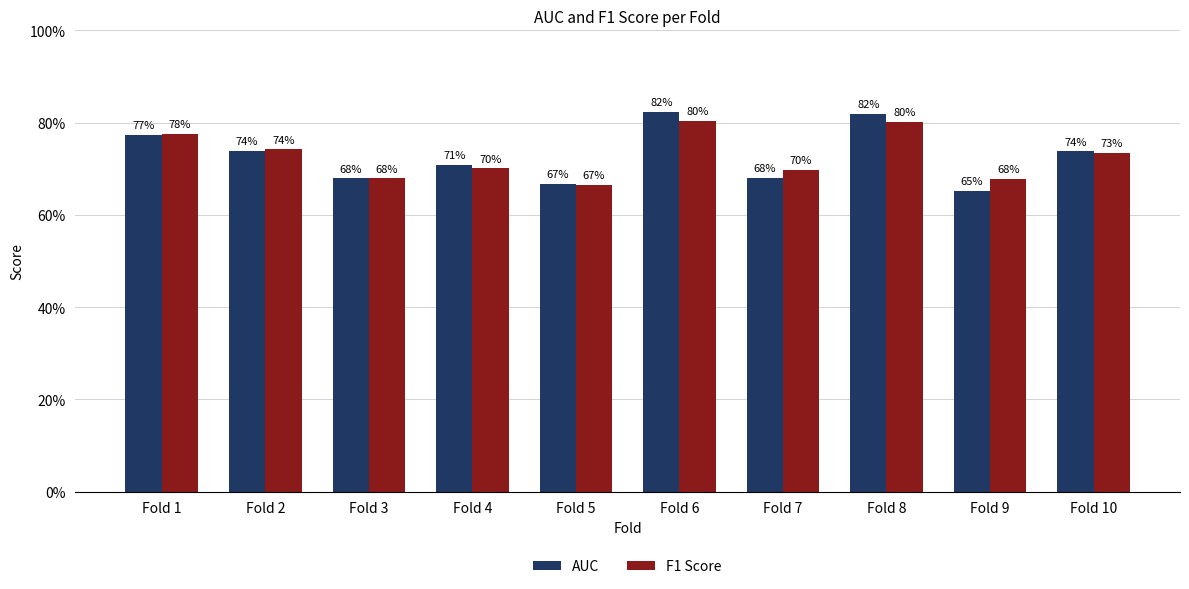

What are all the series names shown in the legend?

AUC, F1 Score